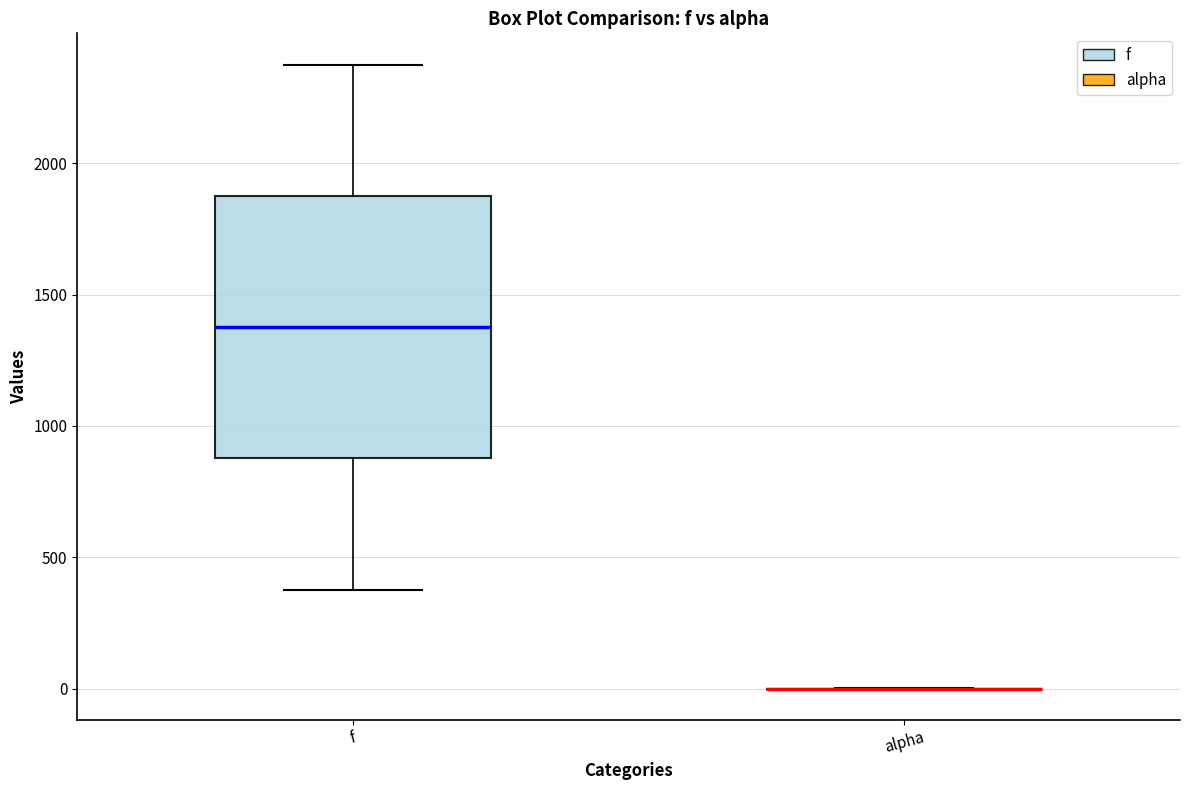

Reading left to right, read every box against the y-axis: the position of its median line, the range the box covers, and the ends of its whiskers. The values are not printed on the chart, so give them approximately, as read against the axis.

f: median 1400, box 900 to 1900, whiskers 400 to 2400
alpha: box collapsed to a line at 0, whiskers 0 to 0